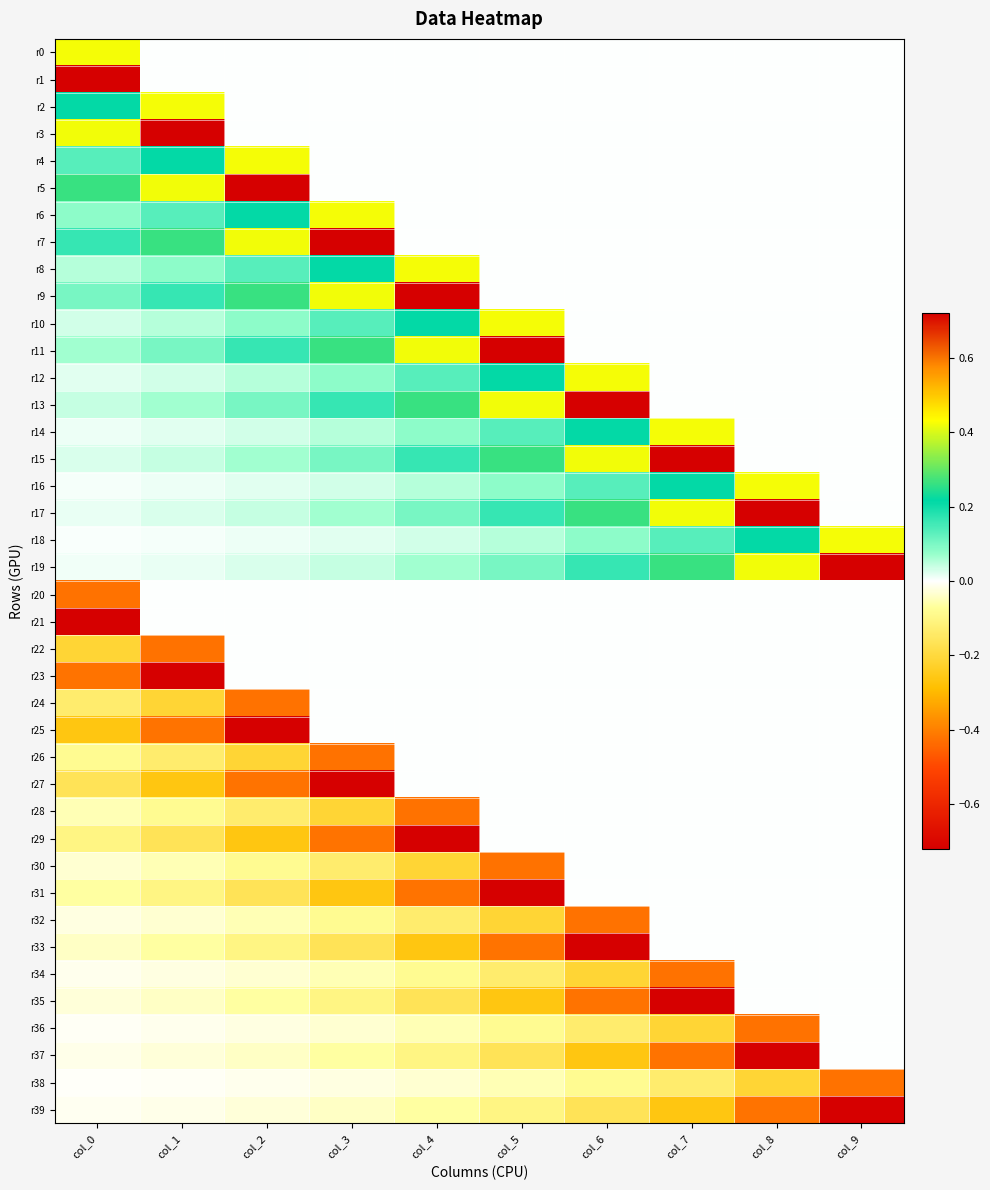

At how many categories does at least one series exceed 0?

10